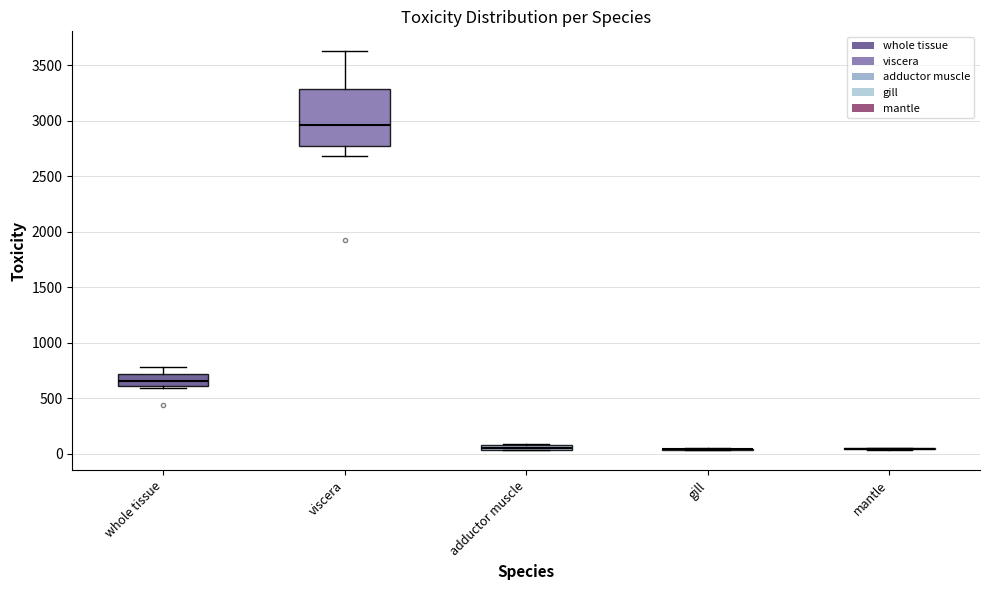

Where is the lower edge of the box for whole tissue on the y-axis? The values are not printed on the chart, so give them approximately, as read against the axis.

600